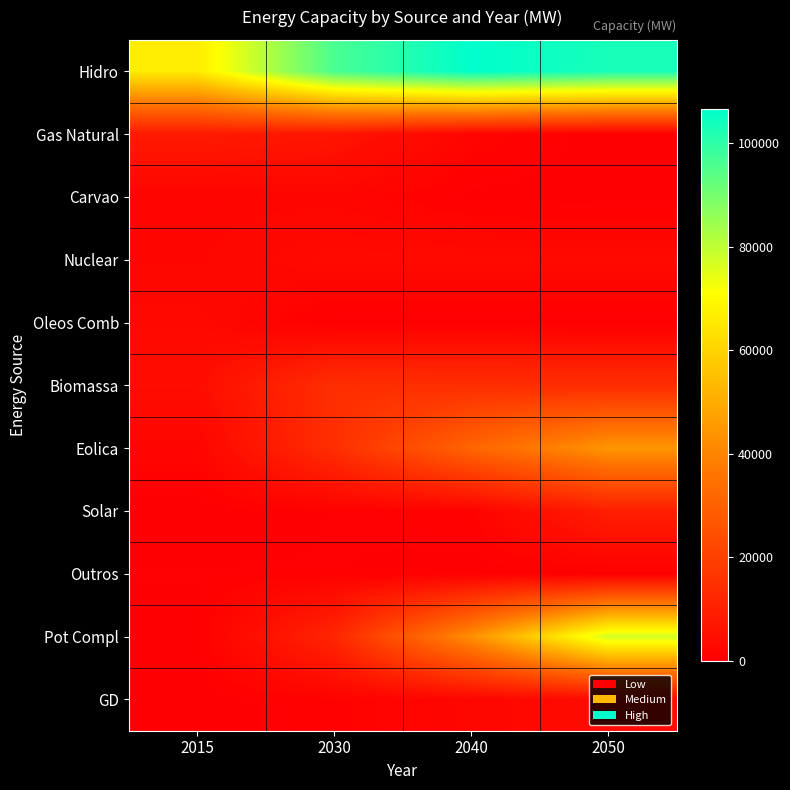

At which category is the sum across all series the highest?

2050